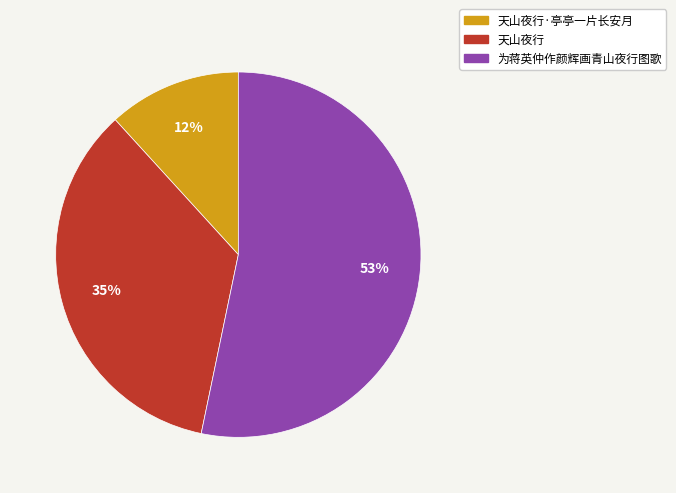

Is there any slice that represents more than half of the pie?

Yes